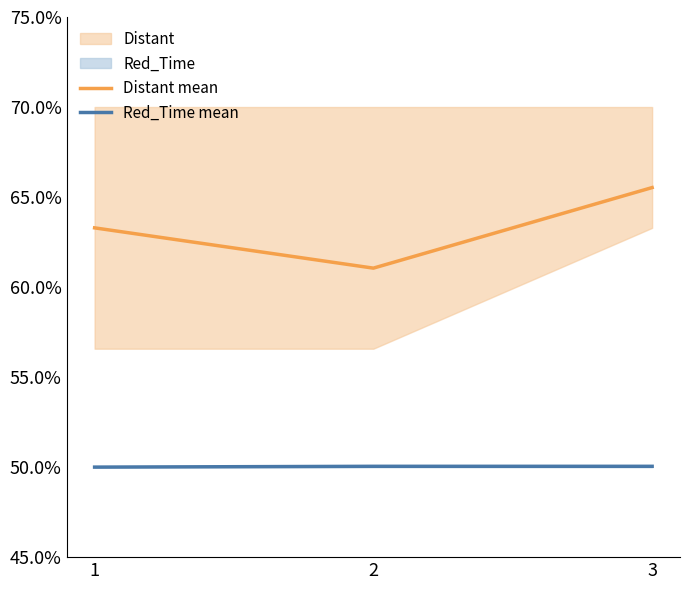

Reading left to right, list all the values displayed in this chart.

Distant mean: 1=0.6	2=0.6	3=0.7
Red_Time mean: 1=0.5	2=0.5	3=0.5